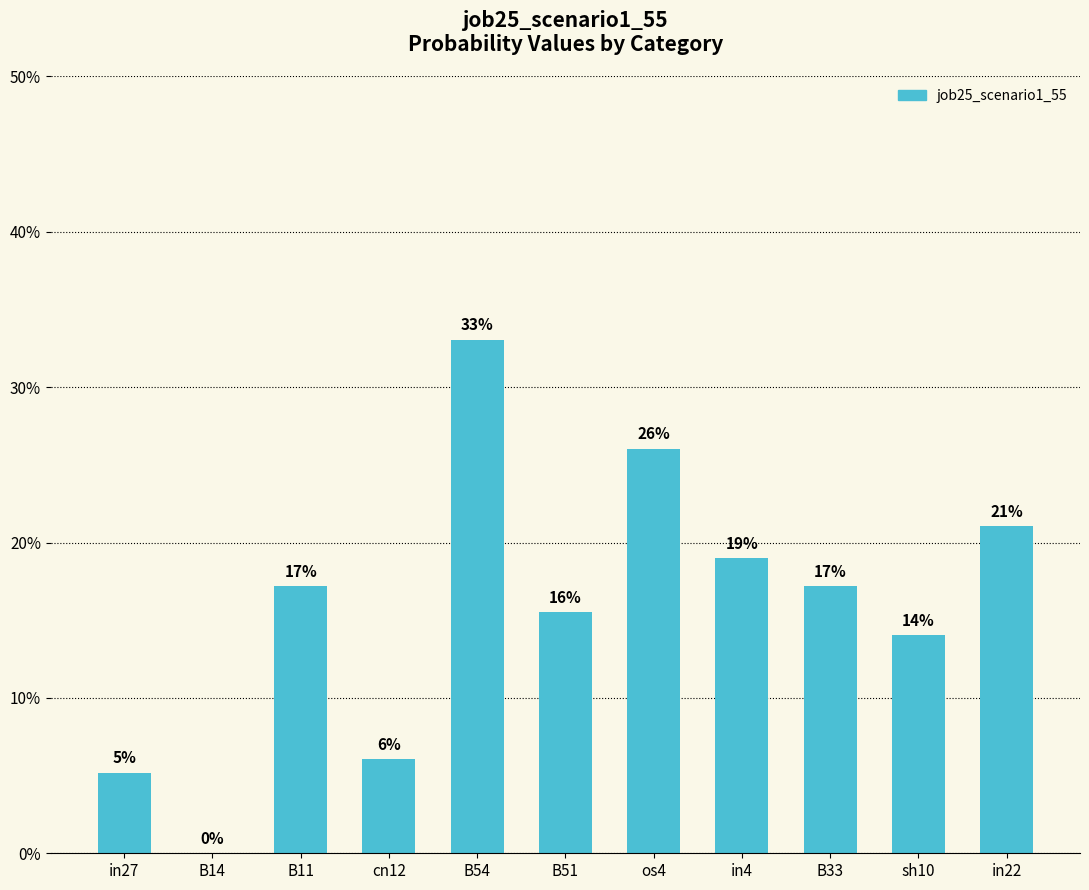

Rank the categories by value from highest to lowest.

B54, os4, in22, in4, B11, B33, B51, sh10, cn12, in27, B14